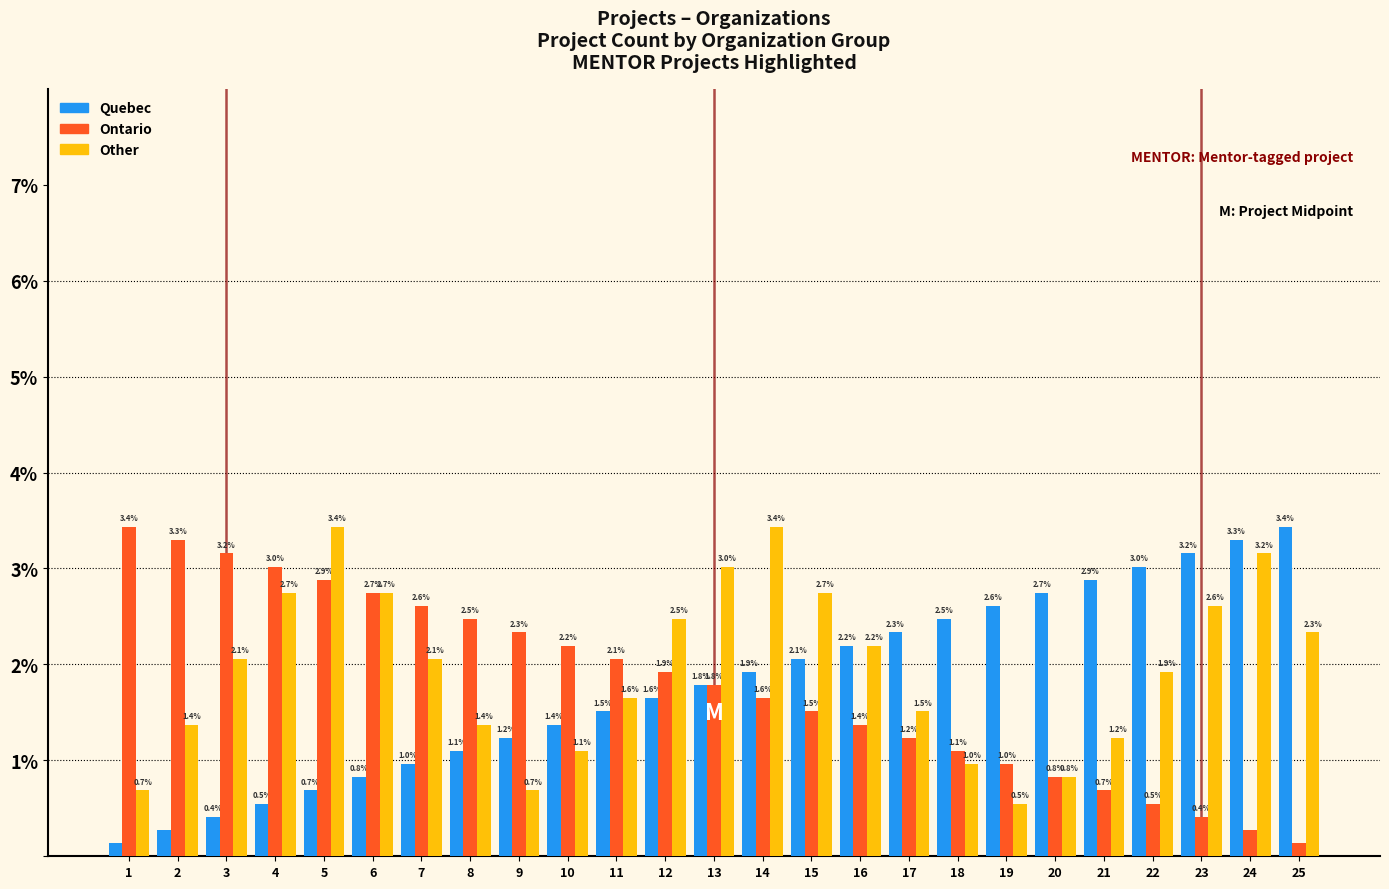

How many data points does each series have?

25